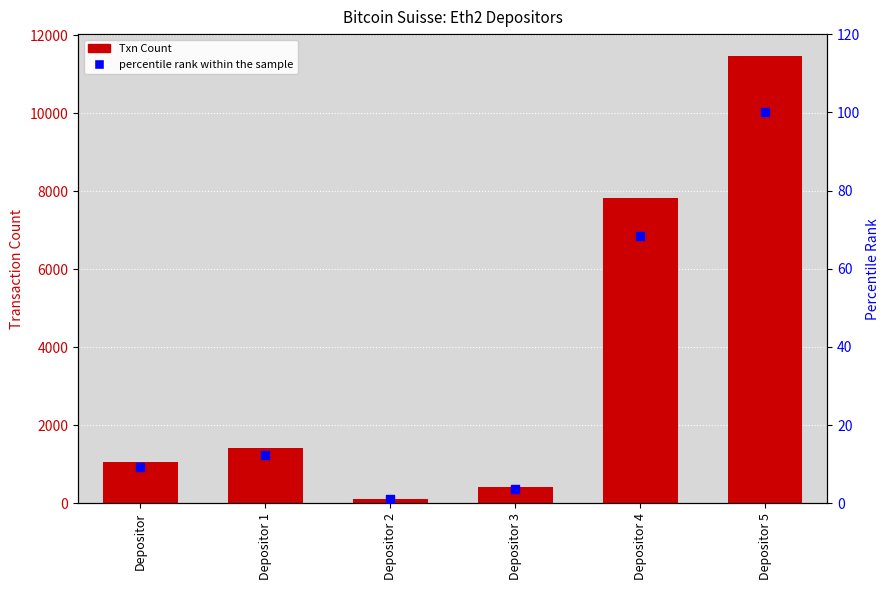

Which series contains the highest Y value?

Txn Count